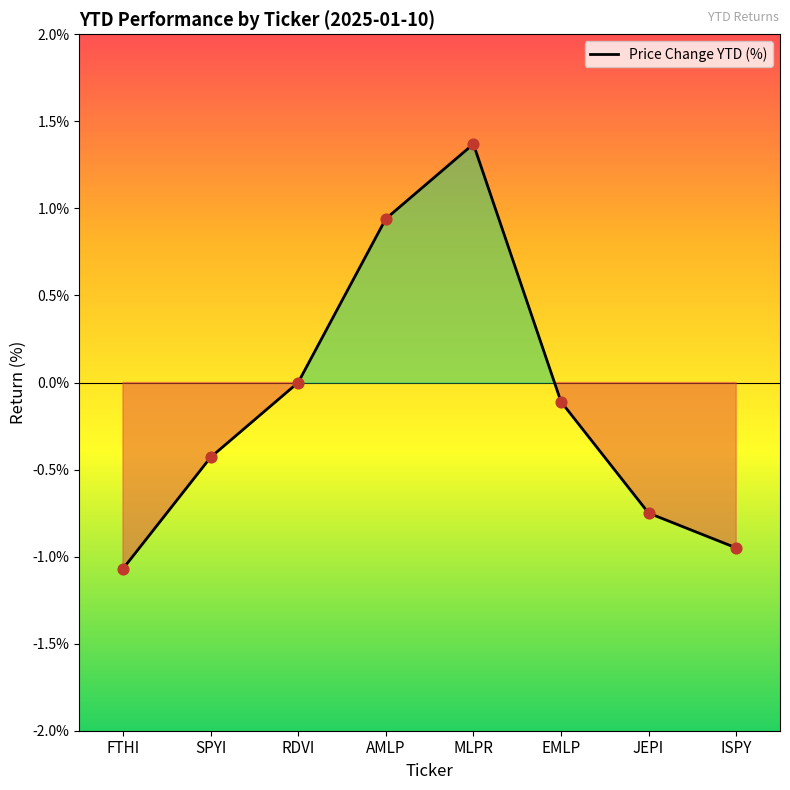

At which category is the sum across all series the highest?

MLPR